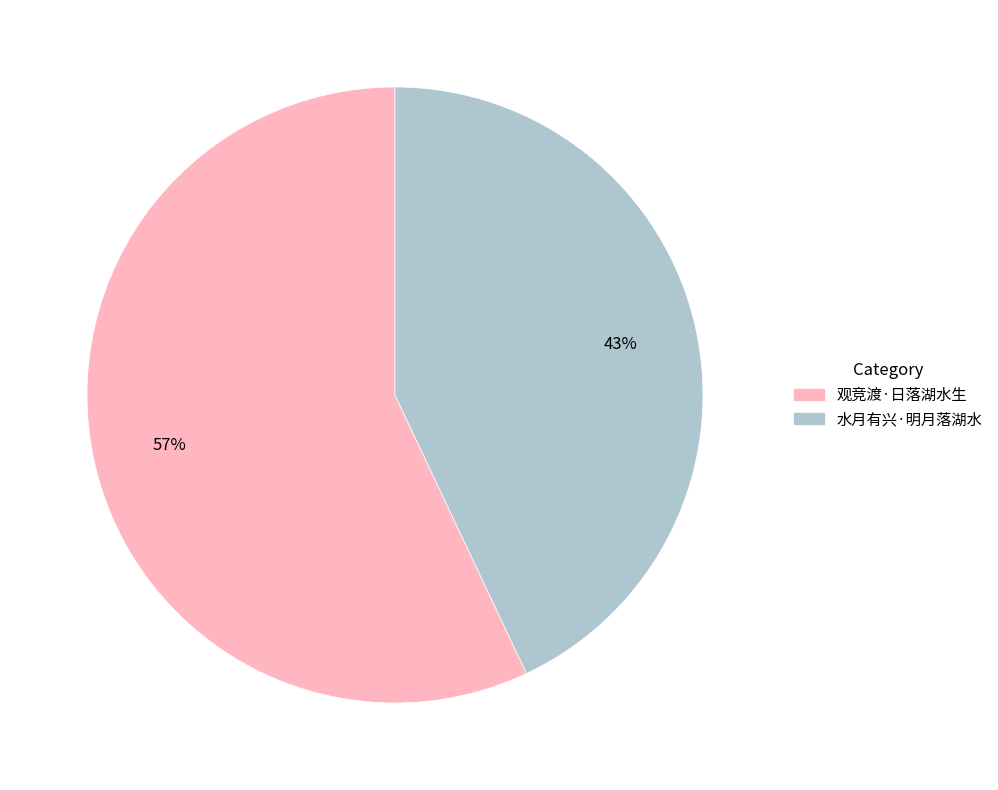

Between 观竞渡·日落湖水生 and 水月有兴·明月落湖水, which is larger?

观竞渡·日落湖水生